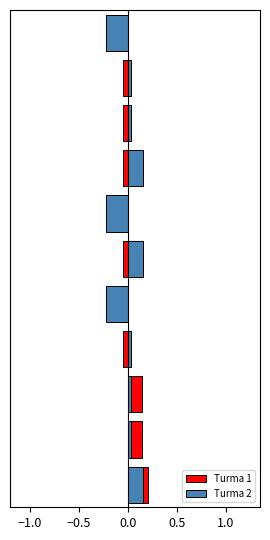

What are all the series names shown in the legend?

Turma 1, Turma 2